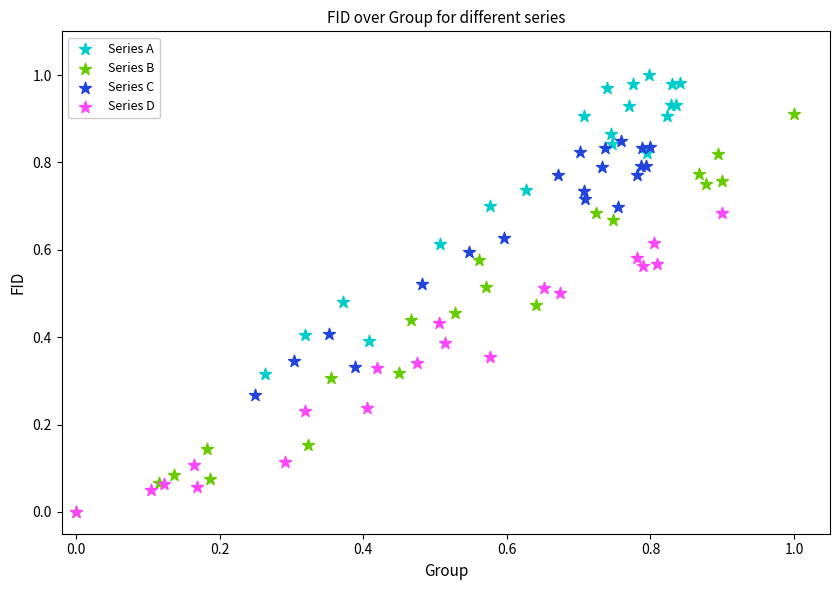

Which series has the largest Y range (max minus min)?

Series B